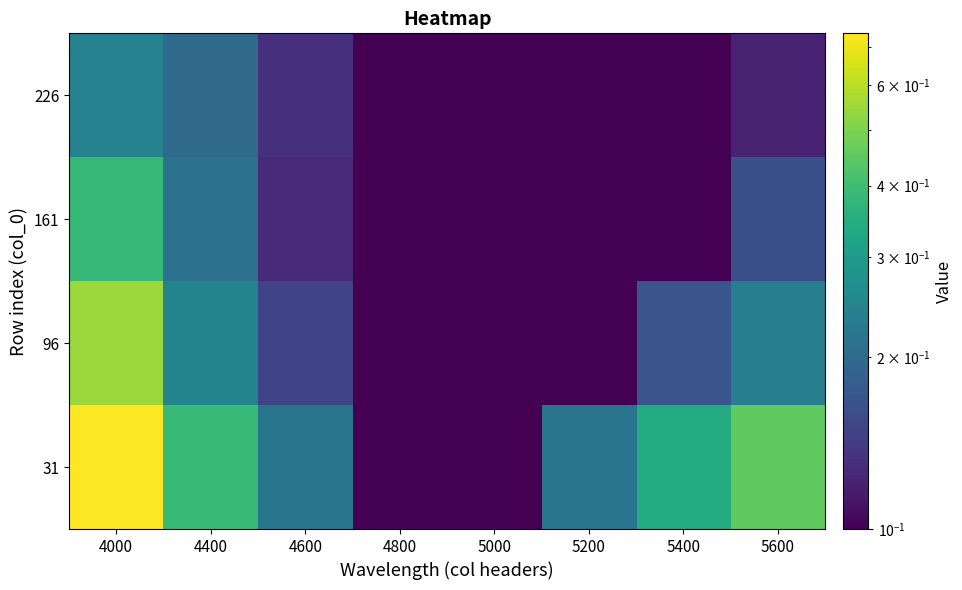

At how many categories does at least one series exceed 0?

8